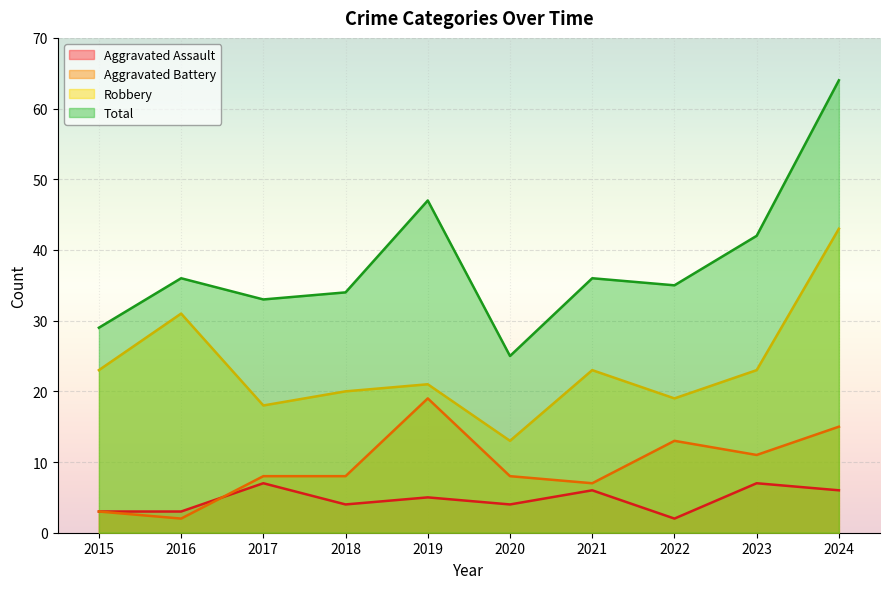

True or false: Total and Aggravated Battery cross at least once.

False